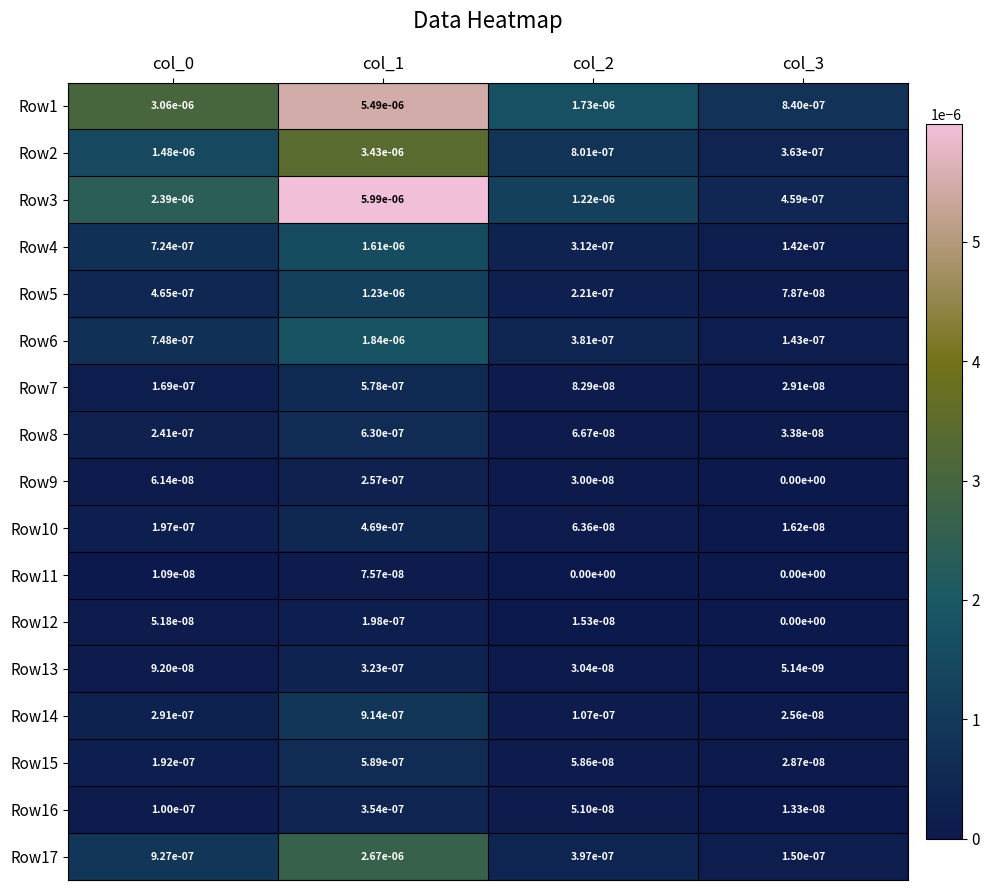

The Row12 series shows 0.0 at col_2. True or false?

True